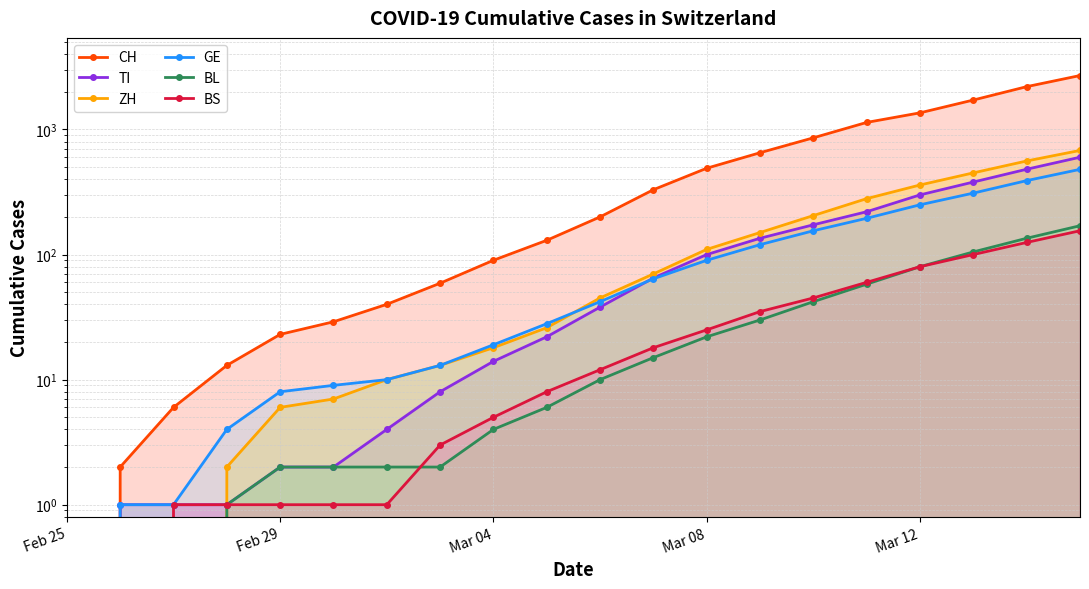

Where does the ZH series first go above 45?

11